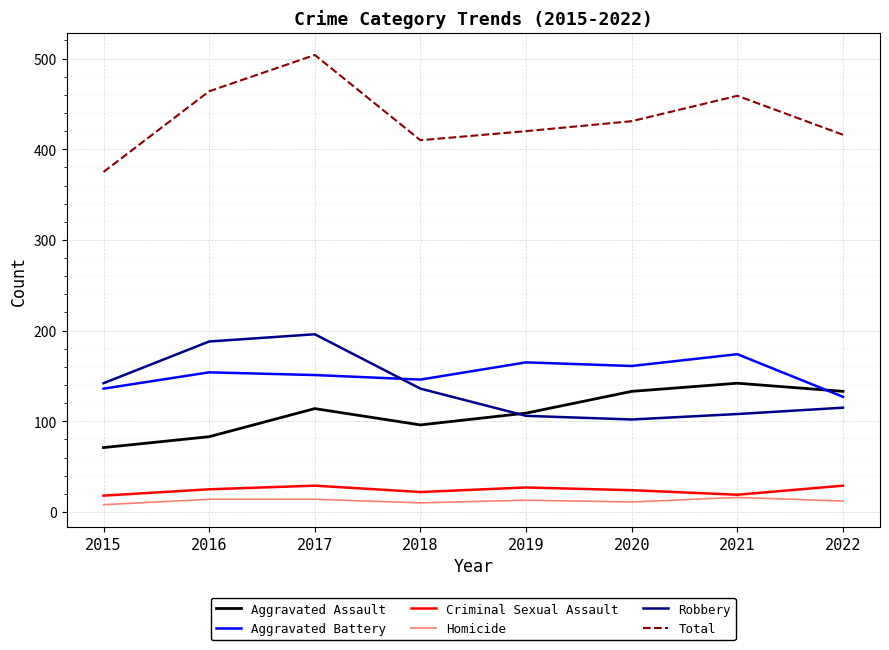

The Aggravated Battery series shows 112 at 2021. True or false?

False